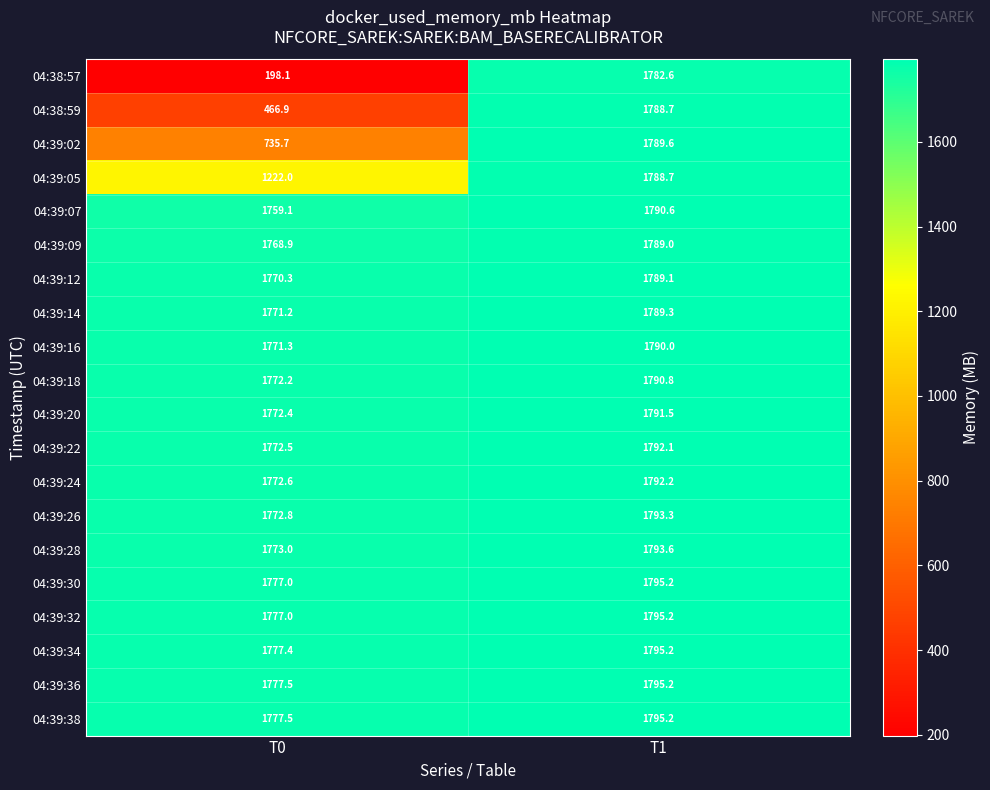

Rank the categories by 04:39:16 value from lowest to highest.

T0, T1